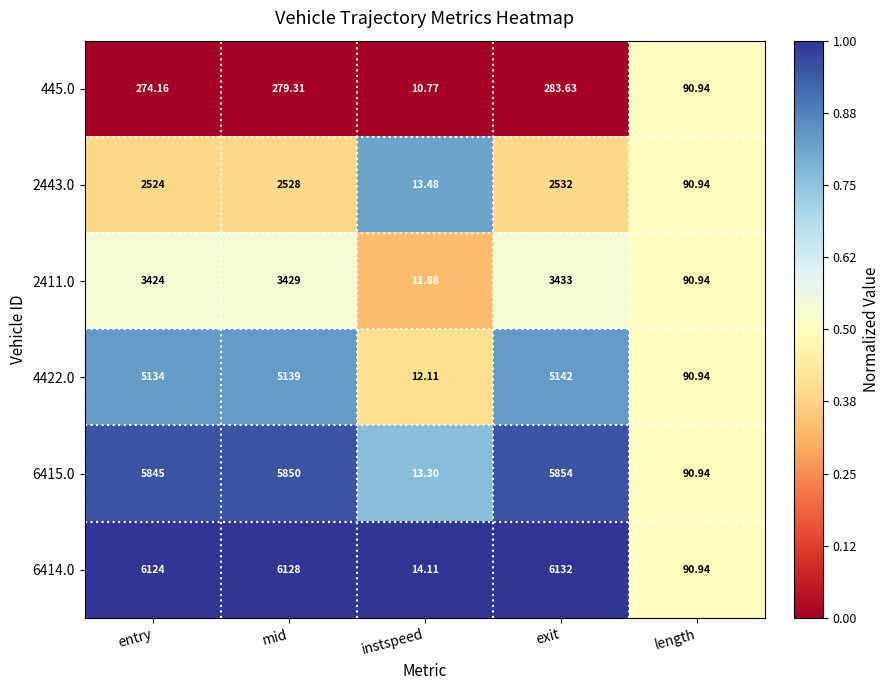

At which category is the sum across all series the highest?

exit